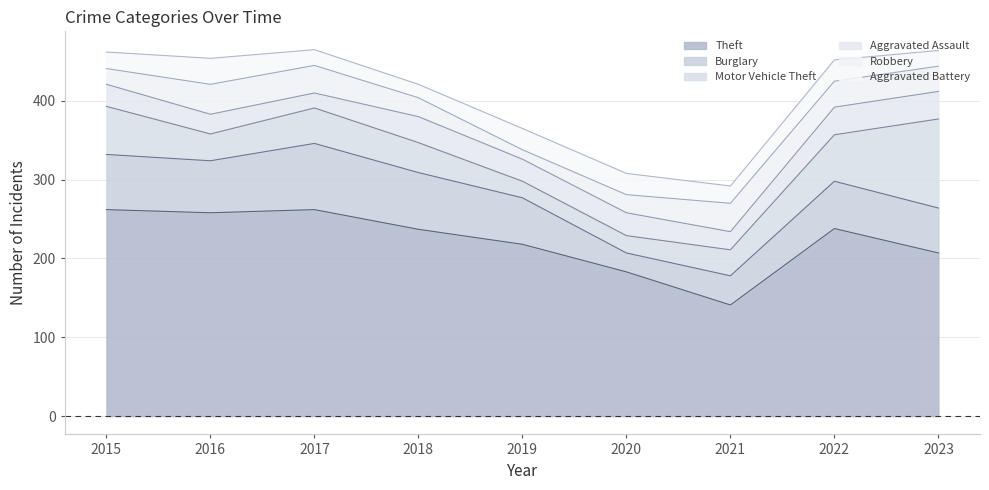

Which series changed the most between 2015 and 2016?

Motor Vehicle Theft